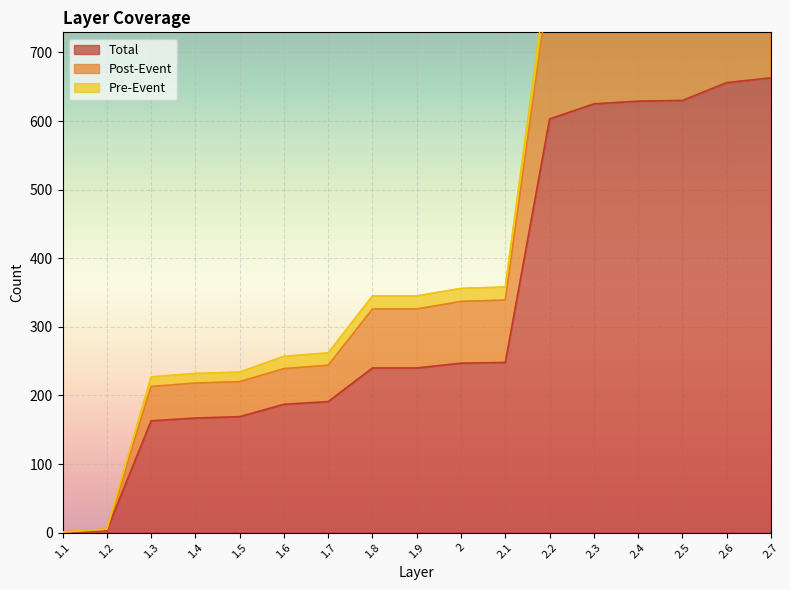

The value of Post-Event at 2.4 is 839. True or false?

True